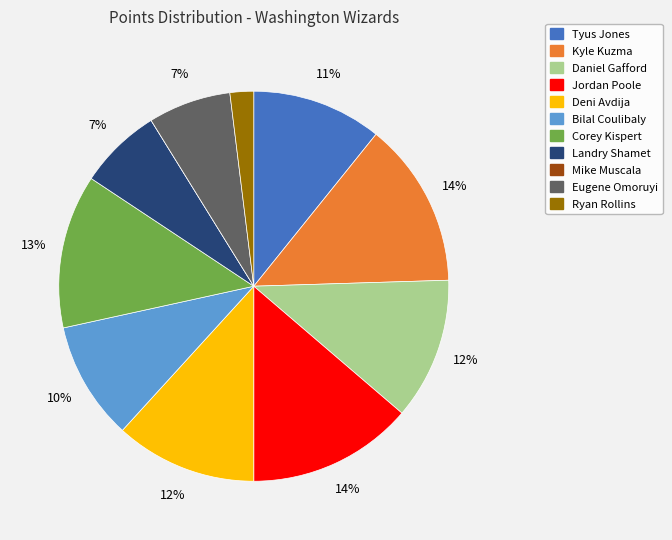

The Eugene Omoruyi slice represents 7% of the pie. True or false?

True